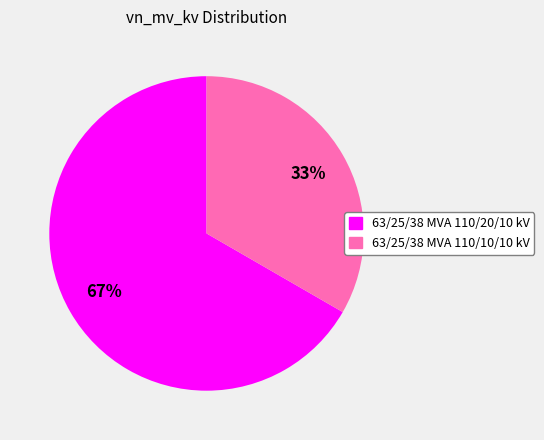

What is the ratio of the value at 63/25/38 MVA 110/20/10 kV to the value at 63/25/38 MVA 110/10/10 kV?

2.0